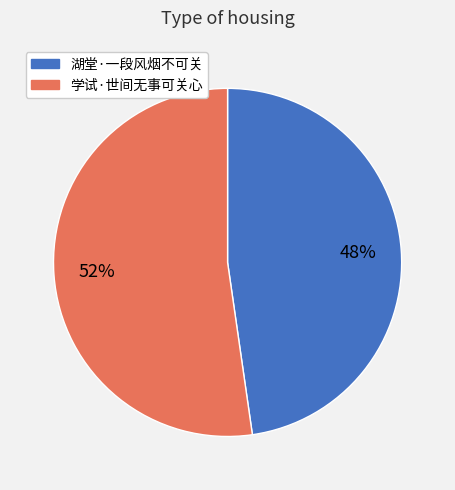

Which category has the smallest portion of the pie?

湖堂·一段风烟不可关